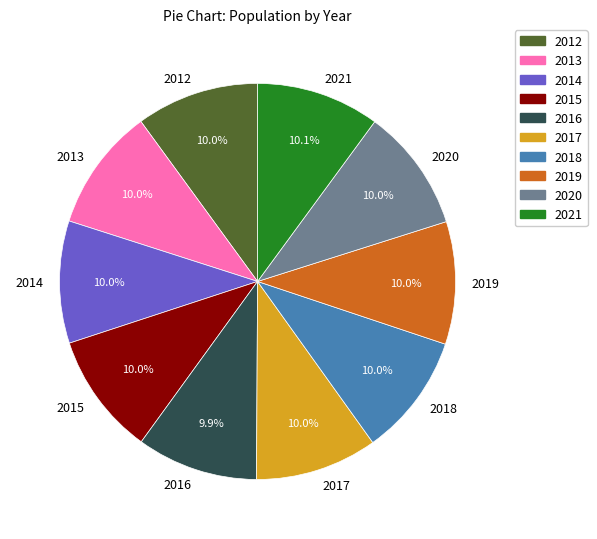

What is the total percentage of 2016 and 2015?

19.9%